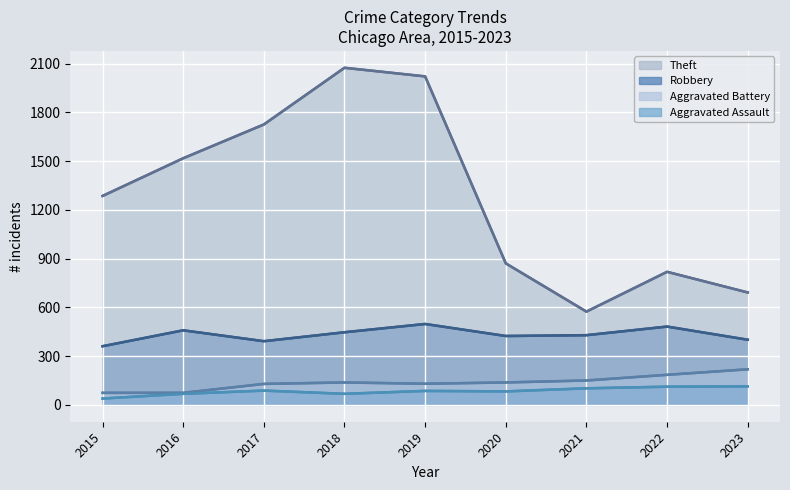

Reading right to left, extract all data points from this chart.

Robbery: 401	482	429	424	498	447	392	459	361
Theft: 692	819	574	871	2022	2075	1726	1518	1286
Aggravated Assault: 114	112	102	83	86	68	88	68	39
Aggravated Battery: 219	185	150	138	130	138	129	74	74